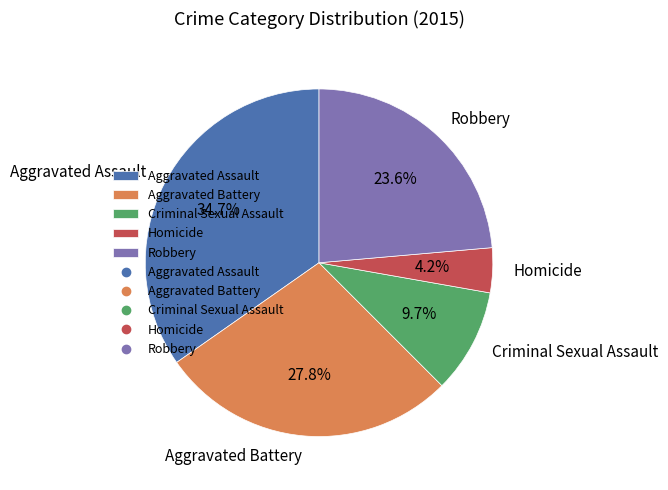

What is the total percentage of Robbery and Aggravated Assault?

58.3%